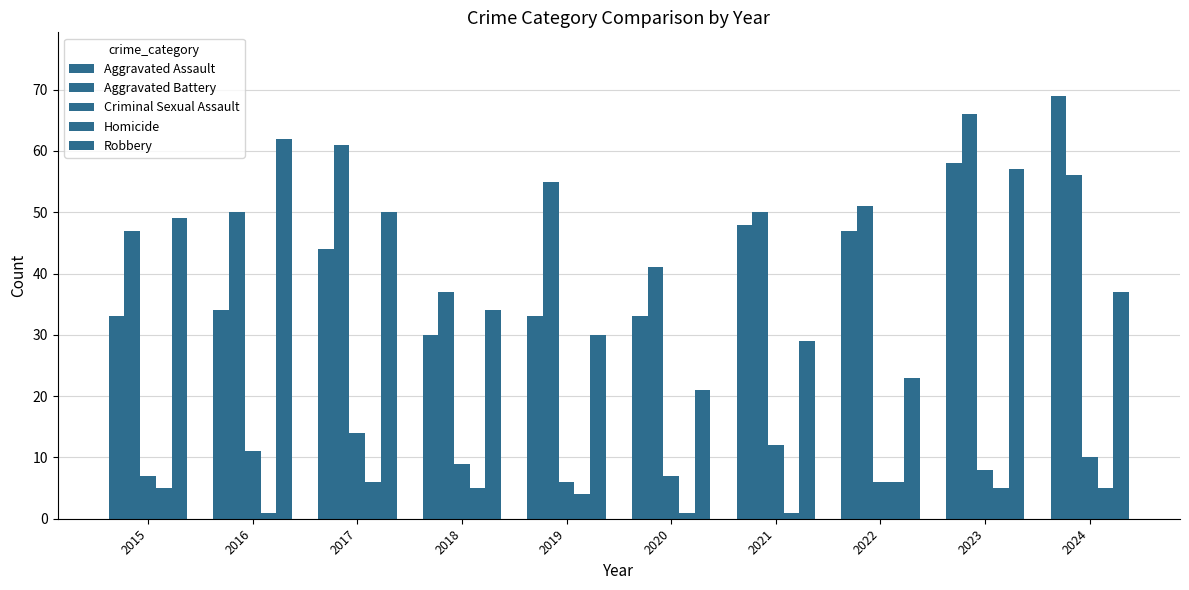

What is the sum of the Aggravated Battery values at 2017 and 2019?

116